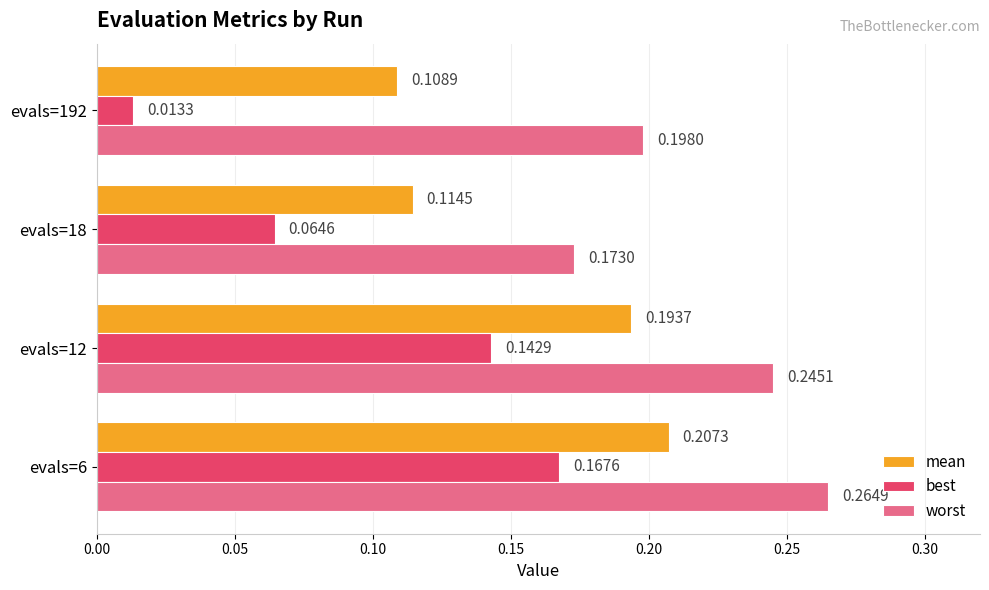

Rank the categories by mean value from highest to lowest.

evals=6, evals=12, evals=18, evals=192